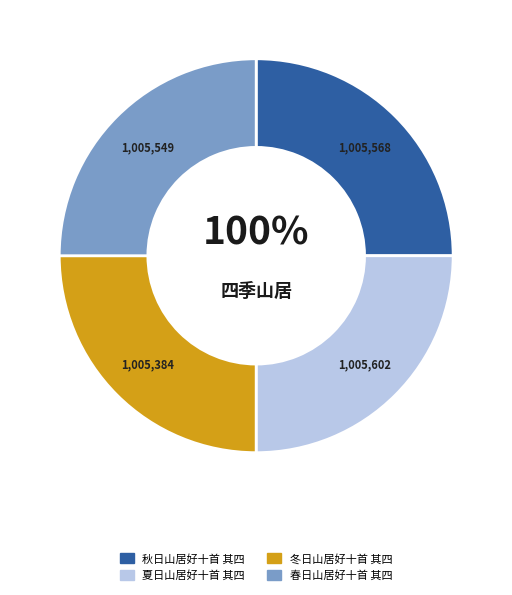

What is the smallest slice in the pie chart?

冬日山居好十首 其四